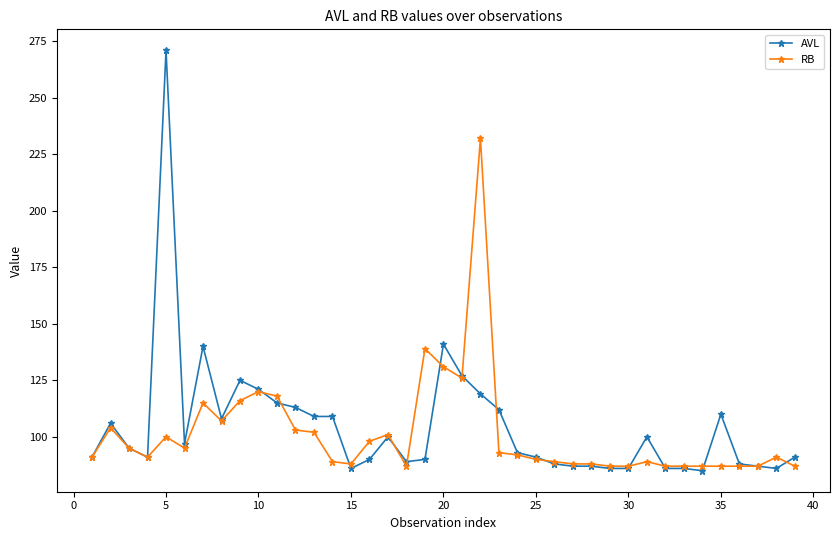

Which series has the widest spread of values?

AVL